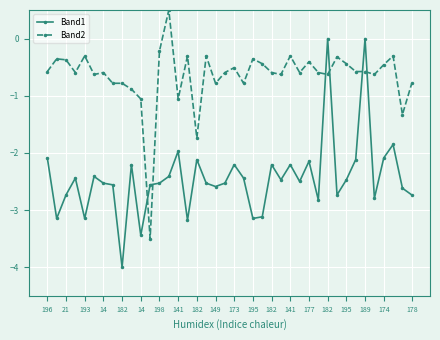

How many data points in Band2 are above 0?

1